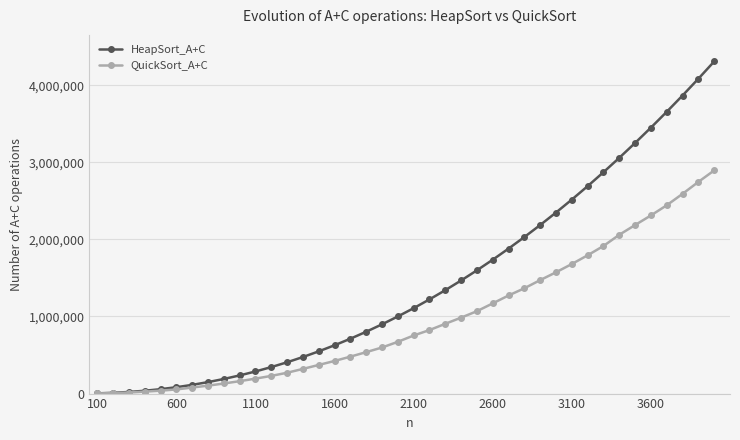

Does the chart have visible grid lines?

Yes